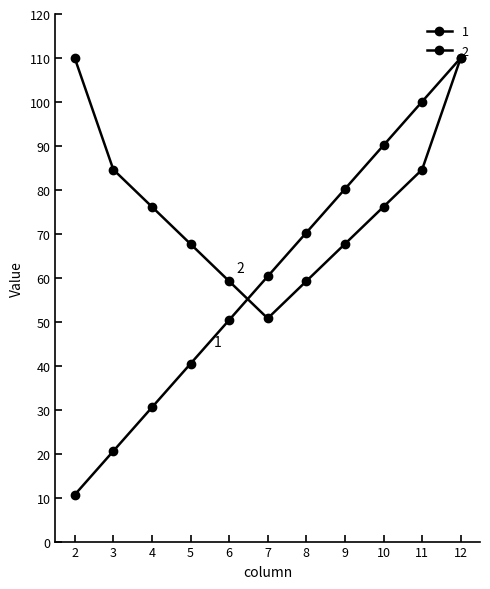

At how many categories does at least one series exceed 42?

11